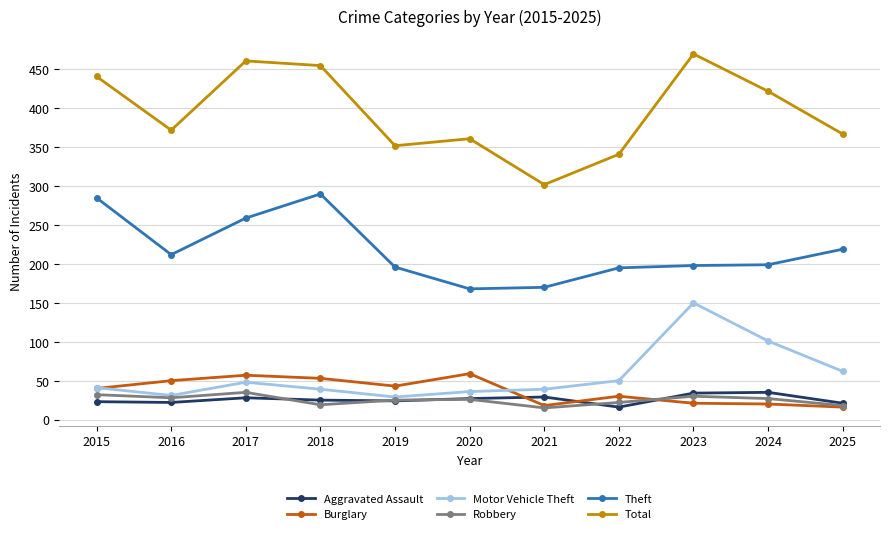

What value does the Theft series have at 2017?

259